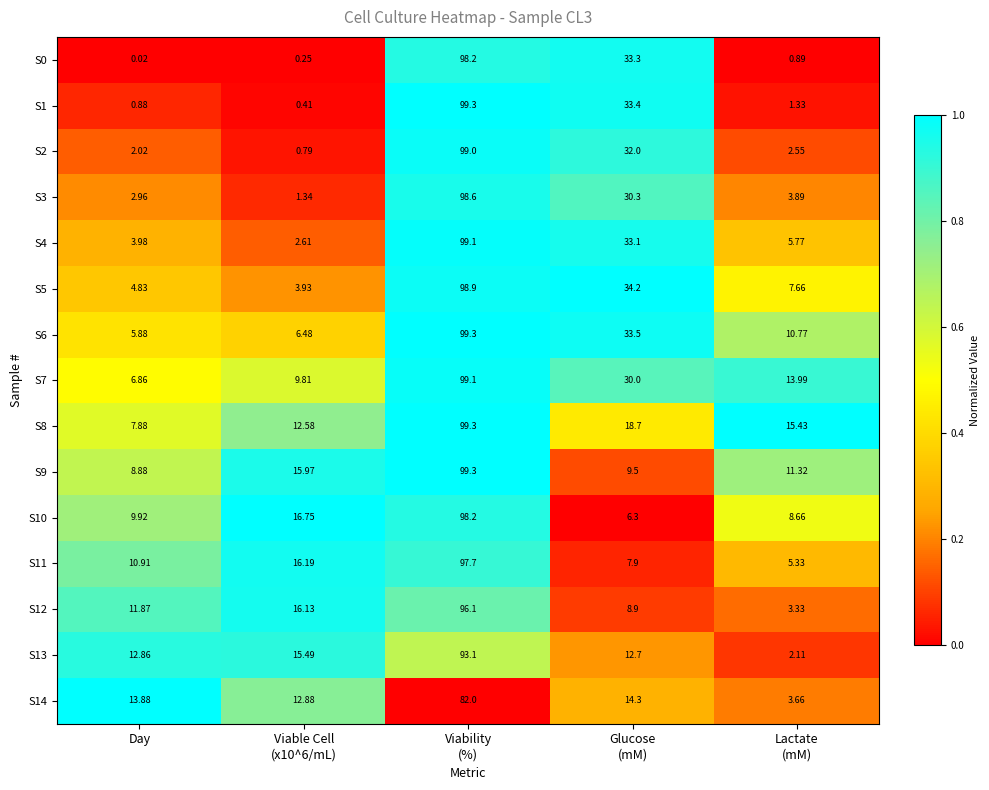

Which category has the lowest value across all series?

Day